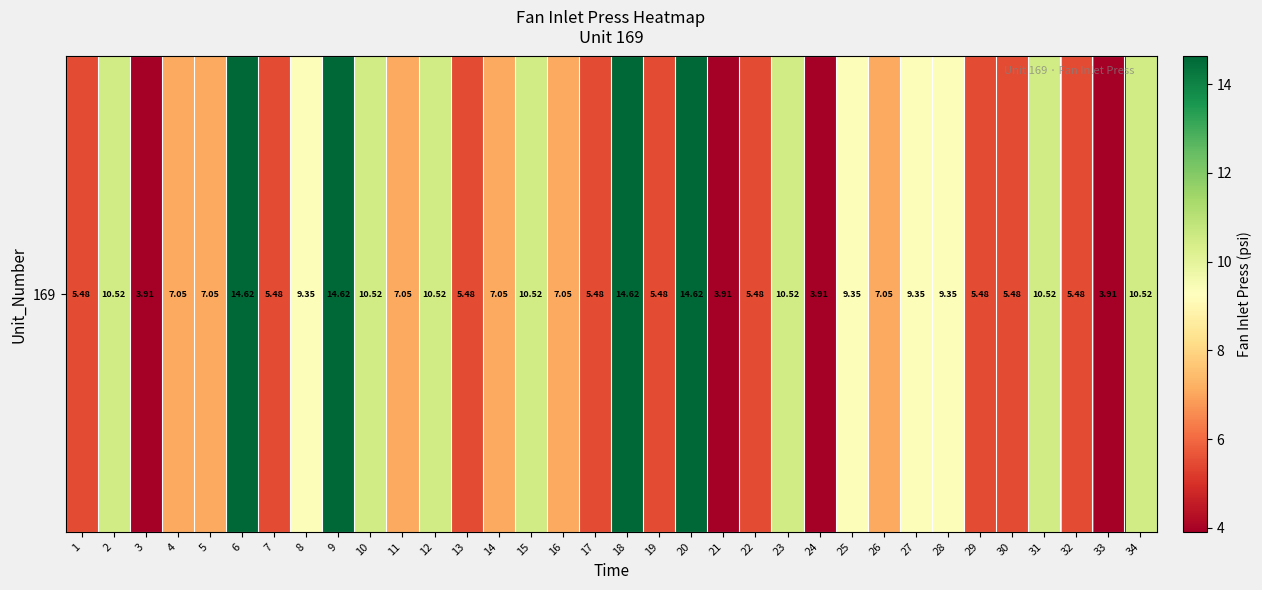

At which label is the value closest to 9?

8